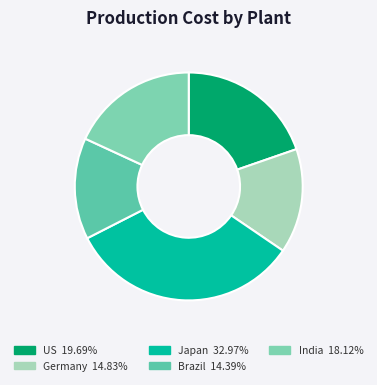

What is the ratio of the value at India to the value at US?

0.9